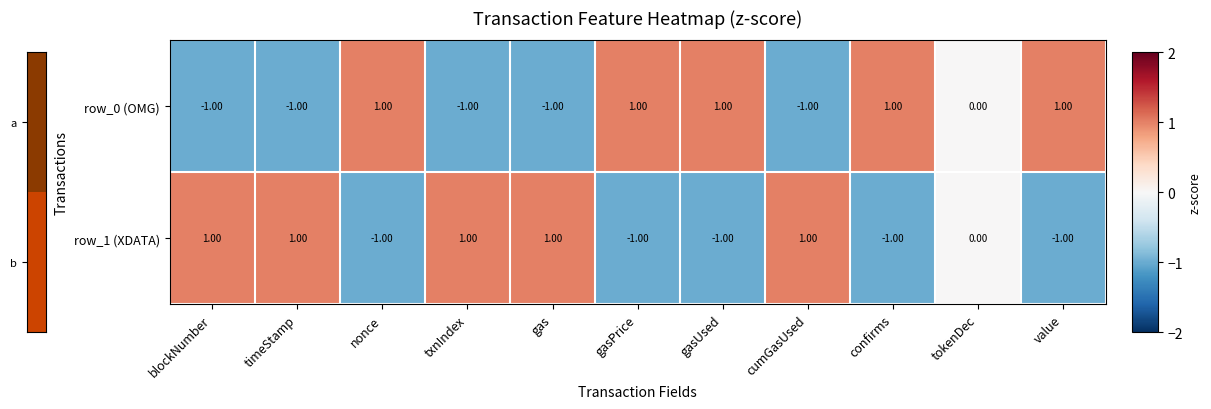

Is the value of row_1 (XDATA) at txnIndex greater than the value of row_0 (OMG) at cumGasUsed?

Yes